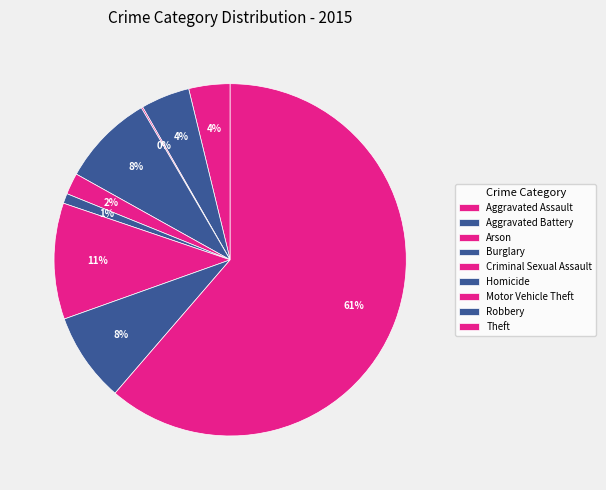

True or false: Motor Vehicle Theft accounts for 22% of the total.

False